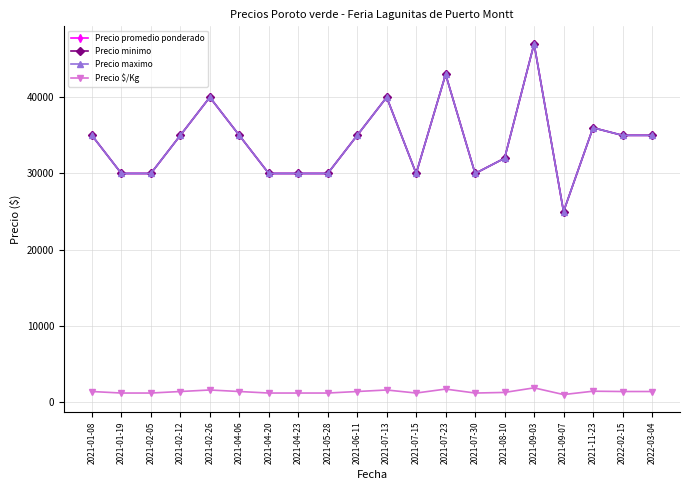

Is this an area chart (filled region under the line)?

No